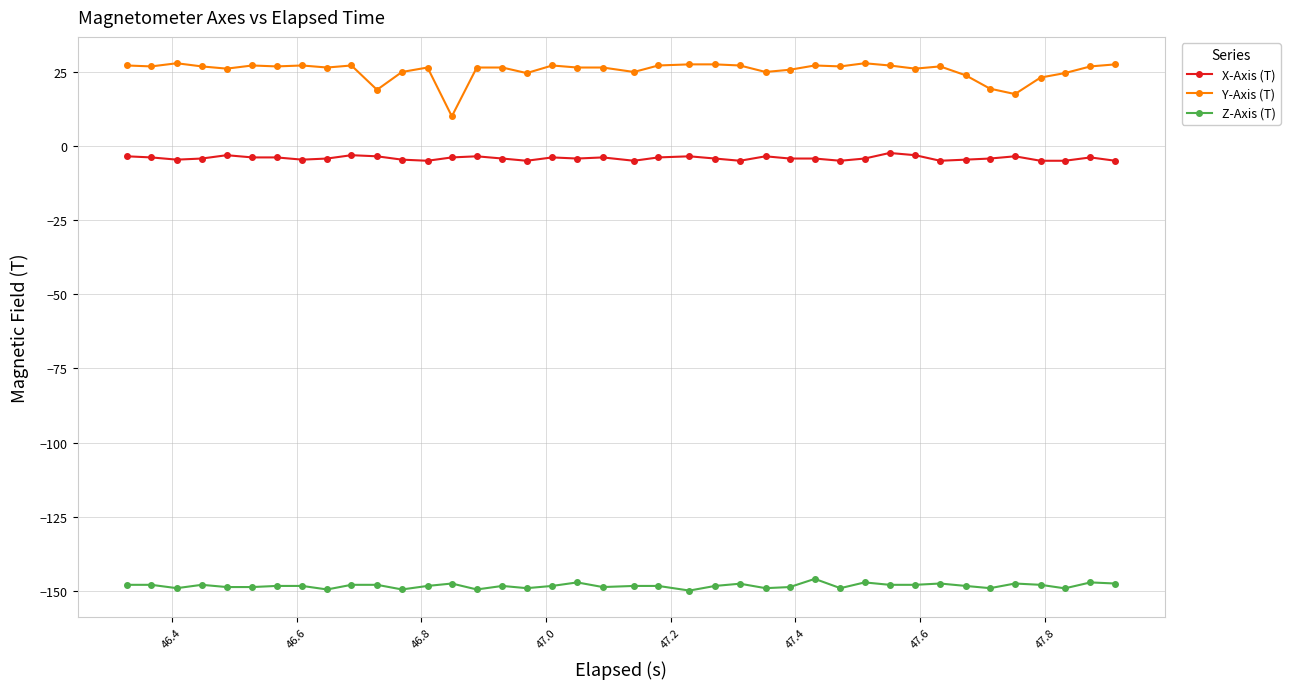

Which series has the largest total across all categories?

Y-Axis (T)